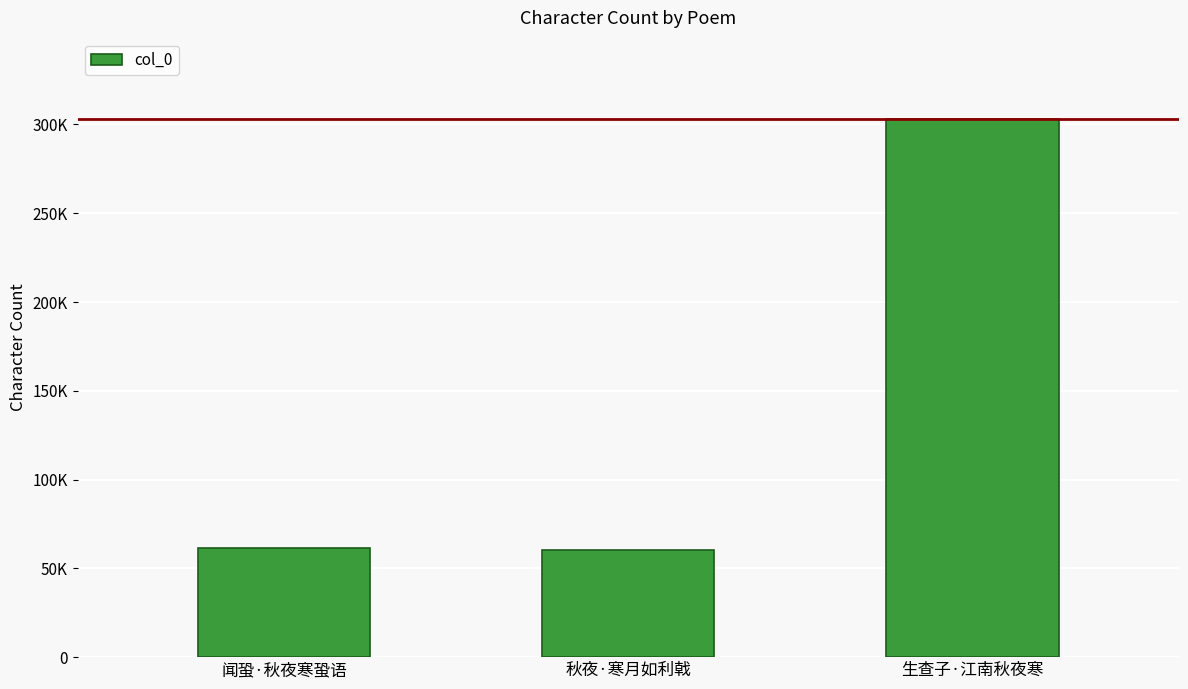

Are the bars horizontal?

No